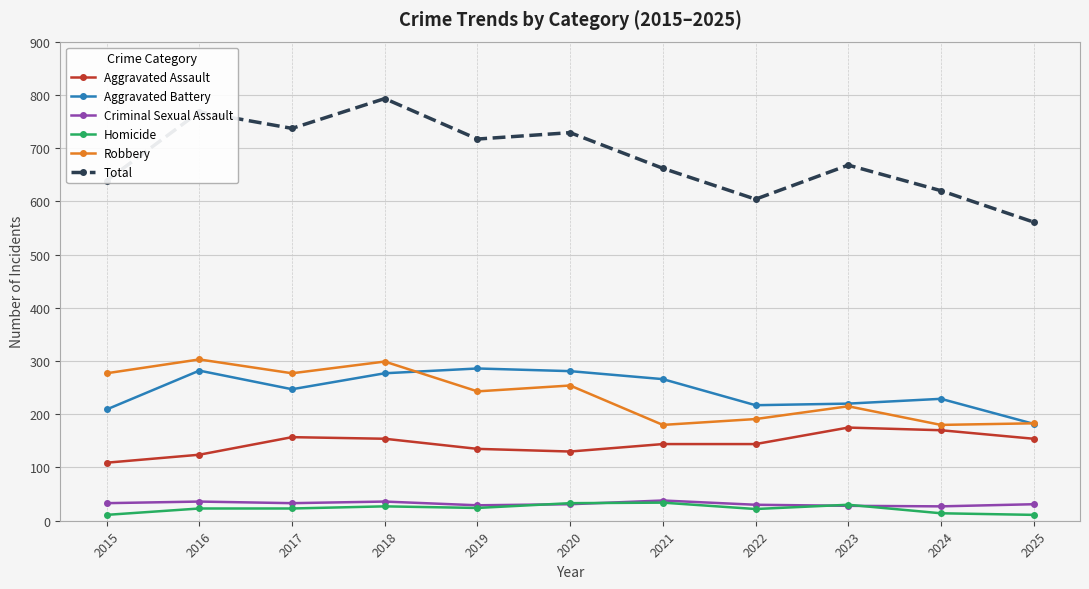

What is the sum of all Aggravated Assault values?

1596